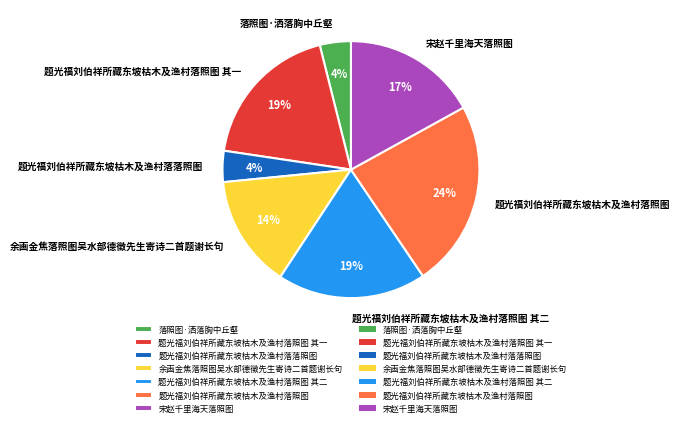

True or false: 题光福刘伯祥所藏东坡枯木及渔村落照图 accounts for 17% of the total.

False